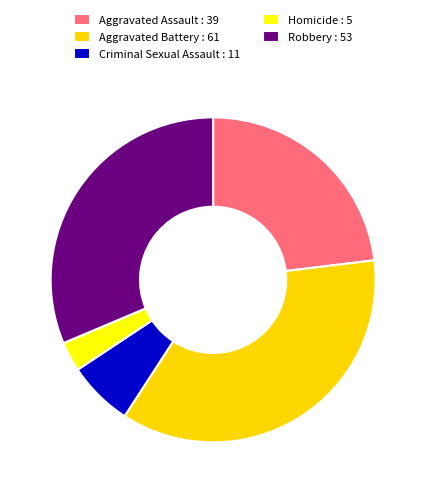

Combined, do Aggravated Battery and Criminal Sexual Assault account for over 50%?

No